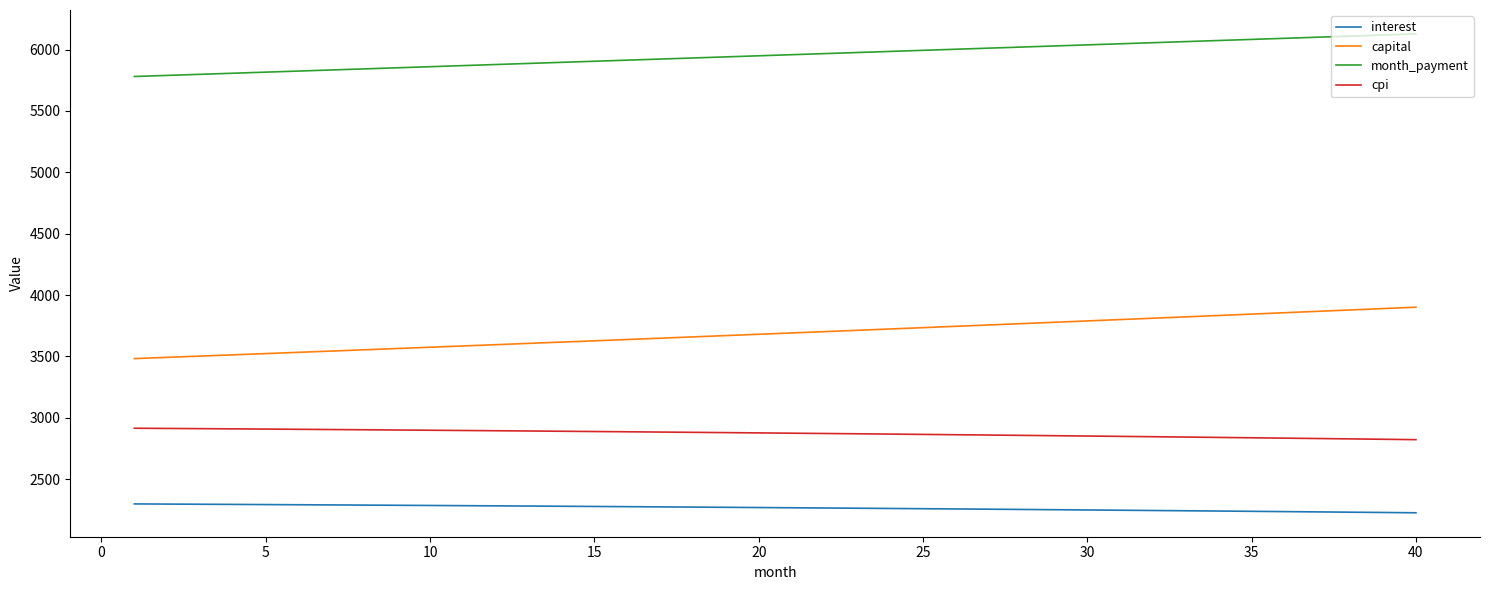

Which series has the largest range (max minus min)?

capital